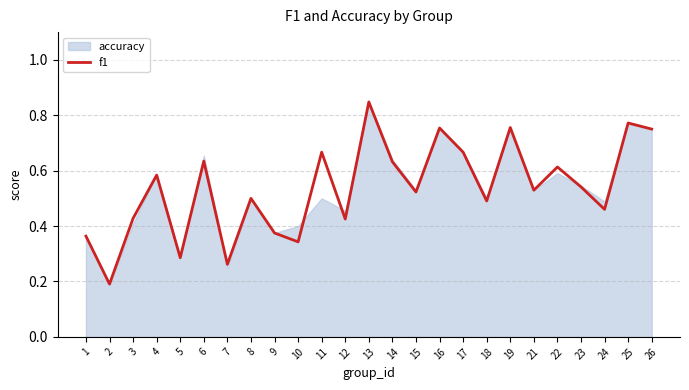

What is the value of the 14th point from the left?

0.6